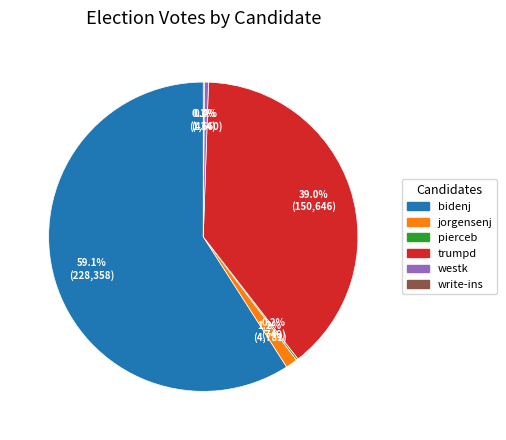

Do jorgensenj and bidenj together represent more than half of the pie?

Yes